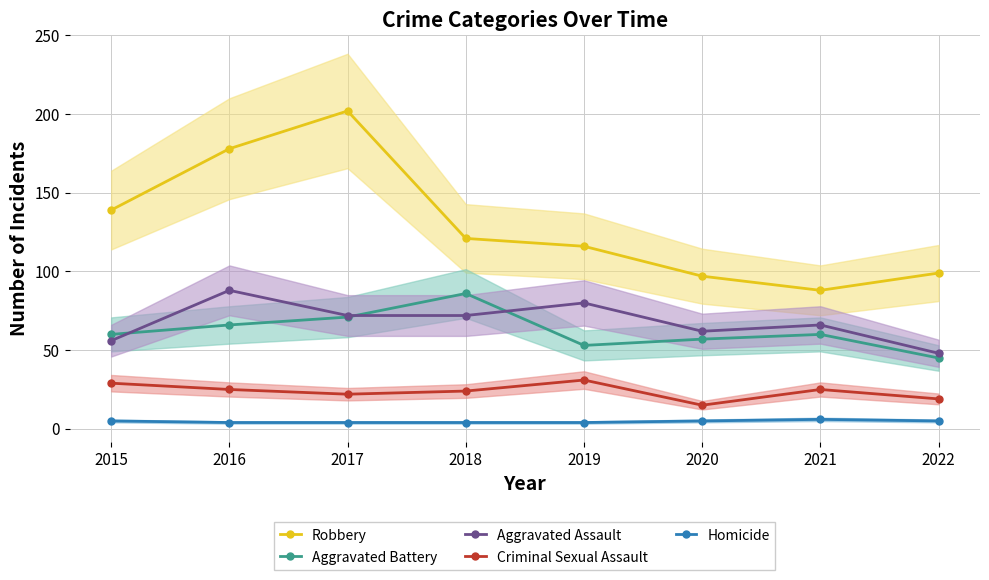

Which has a higher value, 2017 or 2020?

2017